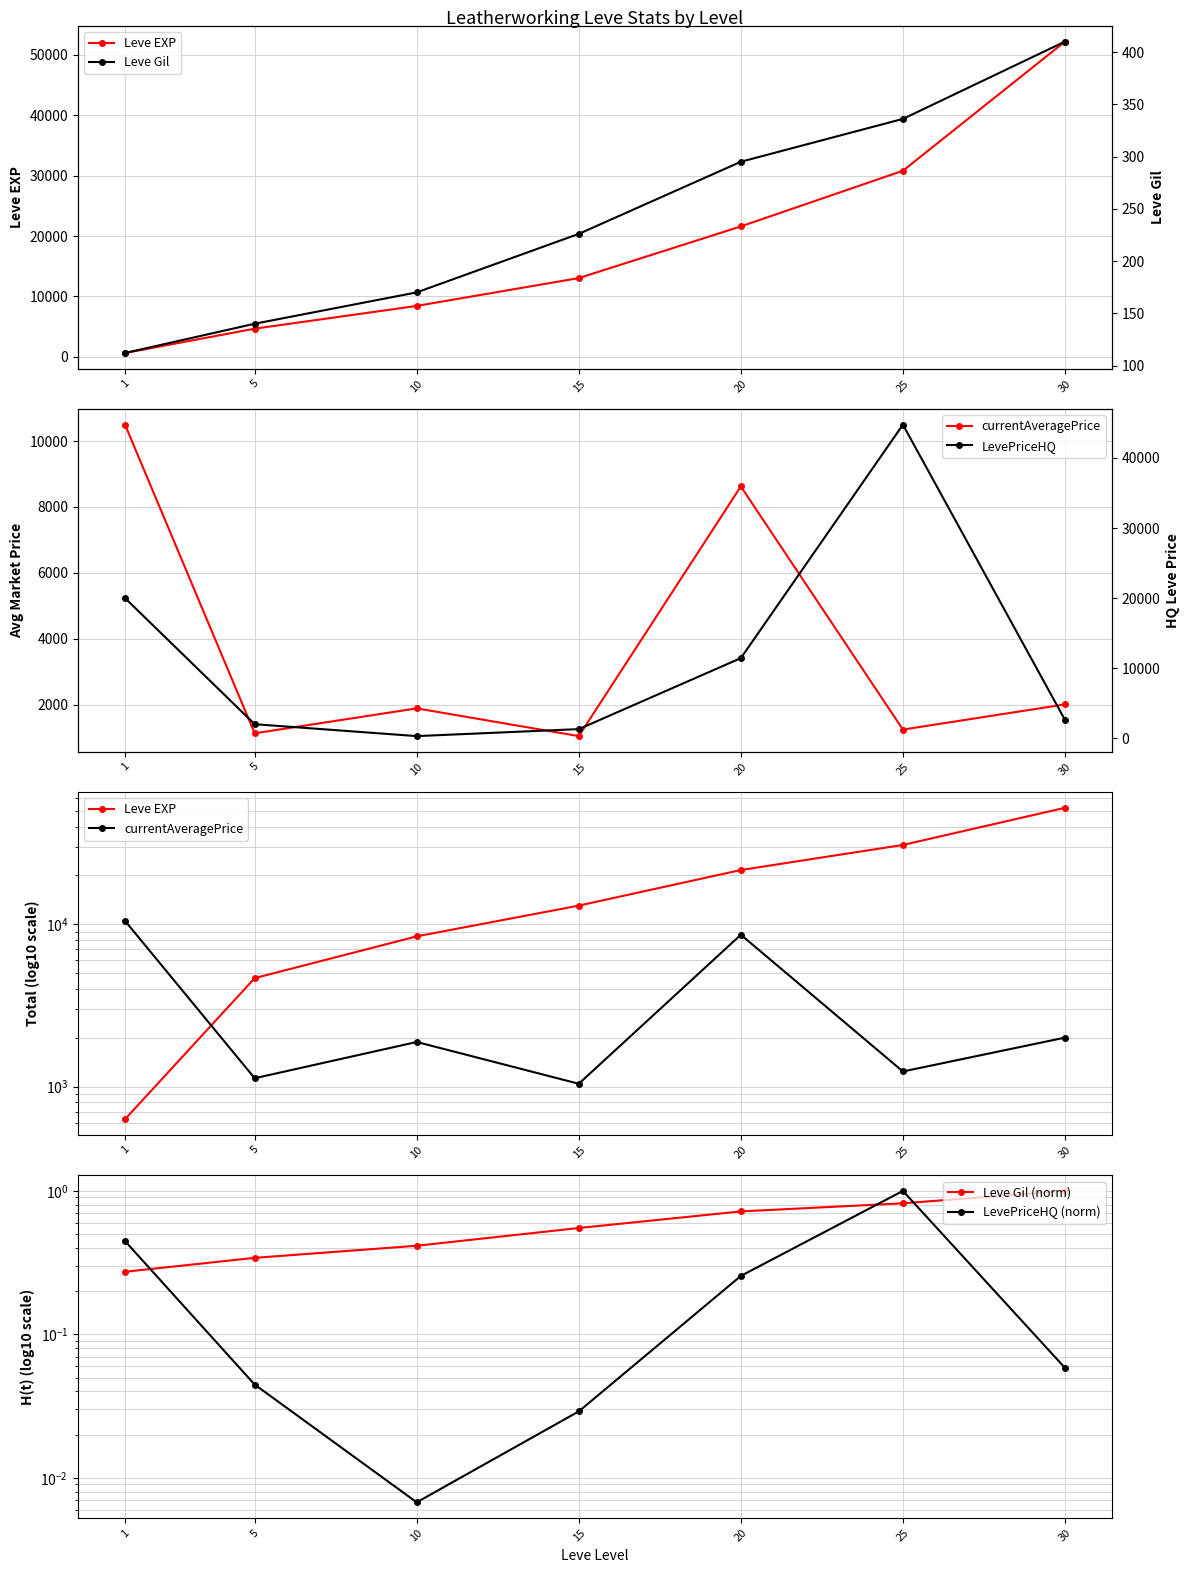

Read the currentAveragePrice value at 1.

10500.0